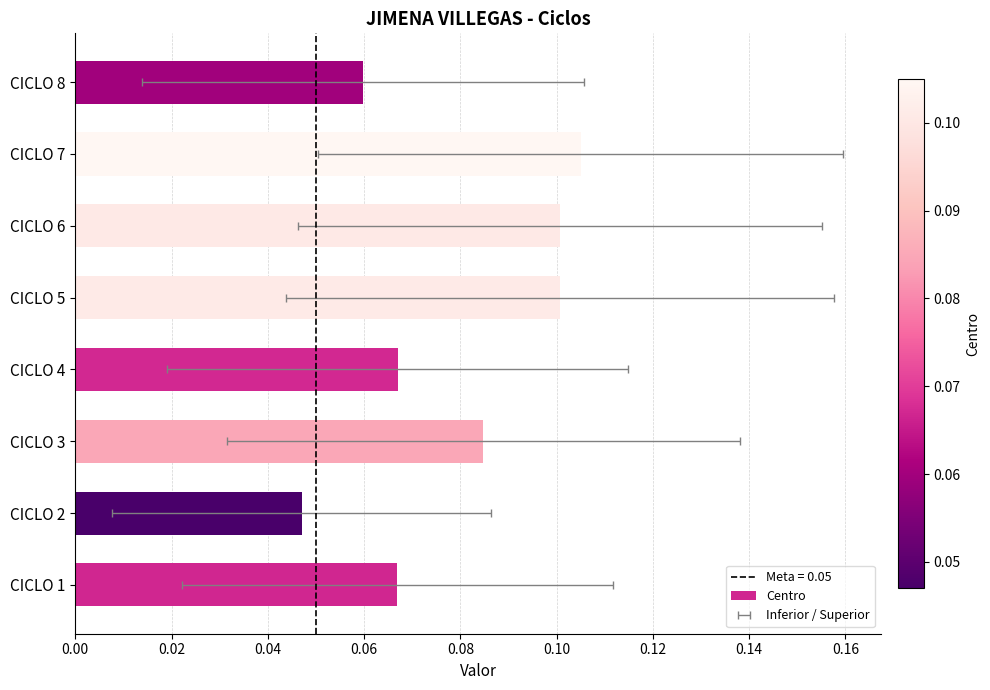

Between CICLO 1 and CICLO 5, which is larger?

CICLO 5